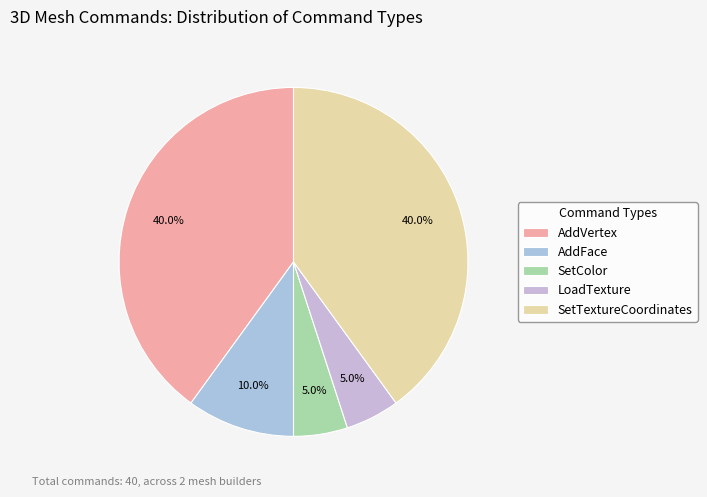

To the nearest percent, what portion does AddVertex represent?

40%